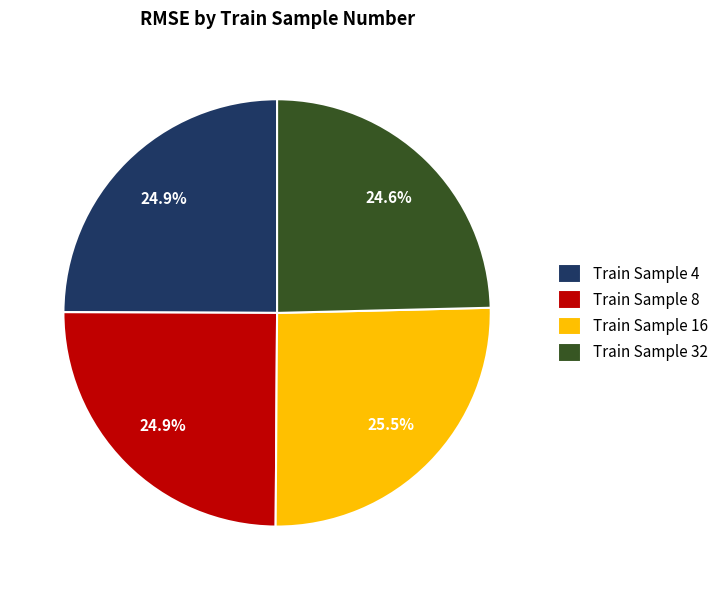

Is there a majority slice in this chart?

No